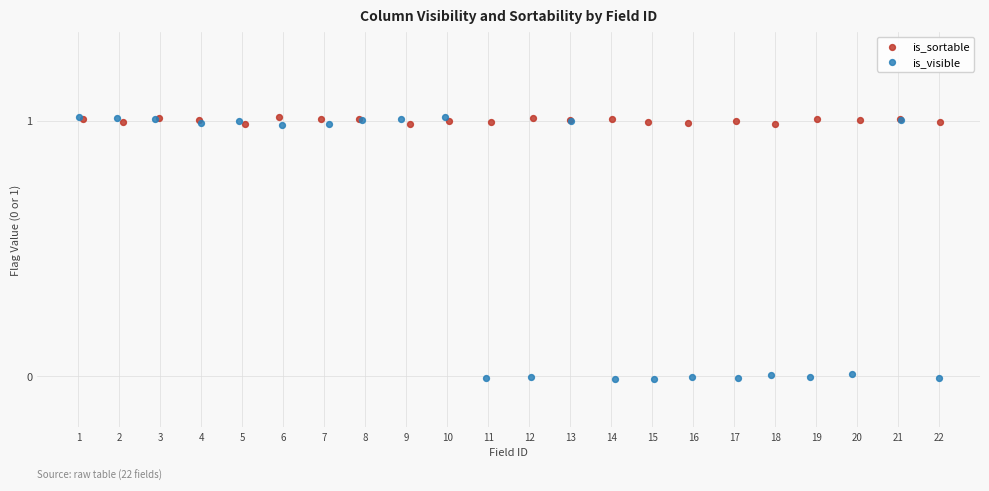

What are all the series names shown in the legend?

is_sortable, is_visible